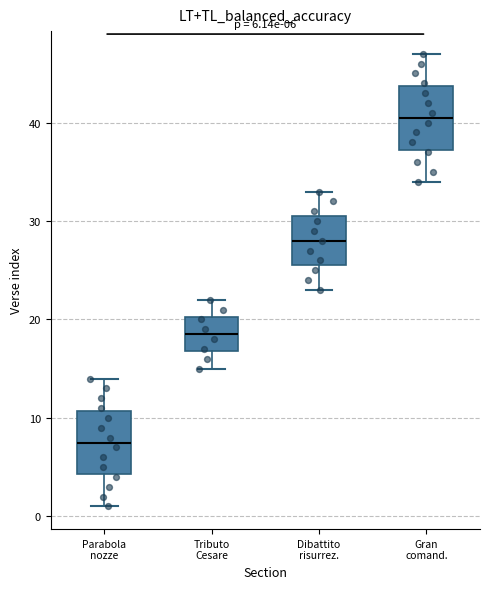

Which box's median line is the lowest?

Parabola nozze